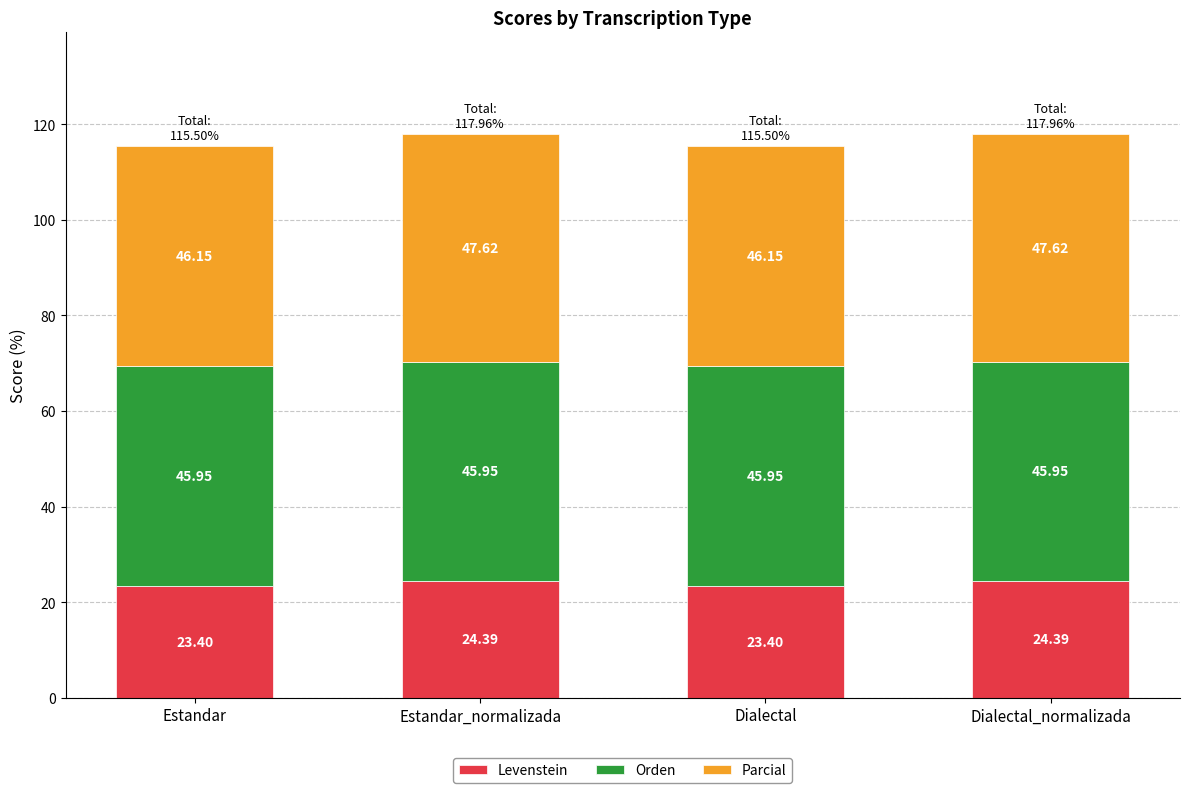

How many bars are there in total?

4